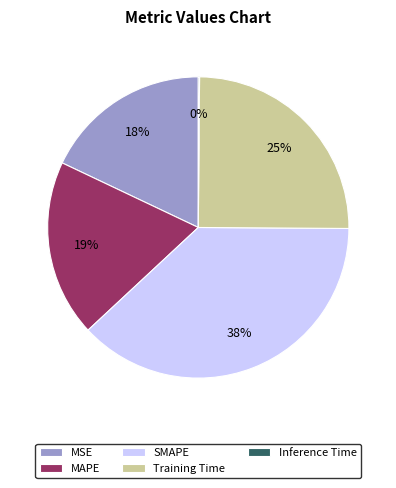

Combined, do MAPE and SMAPE account for over 50%?

Yes